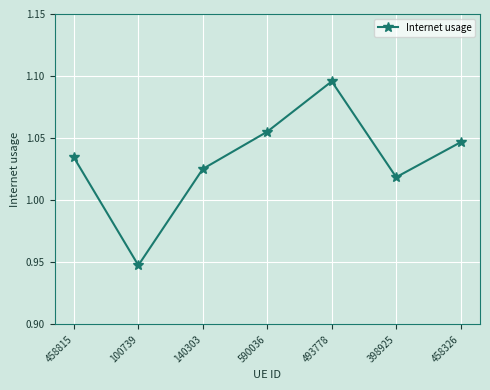

Count the number of values greater than 1.

6